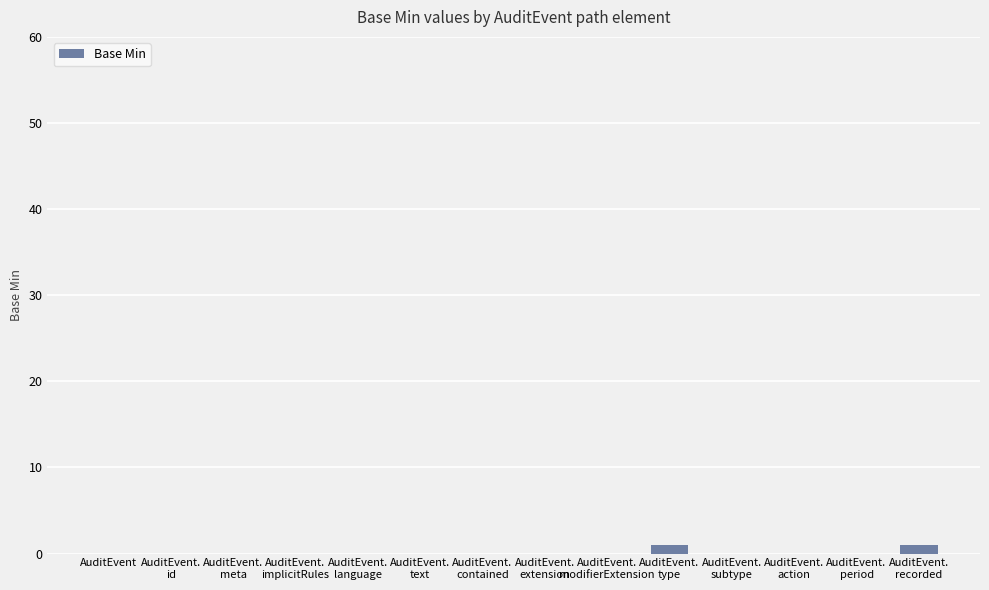

How many distinct data groups are displayed?

1